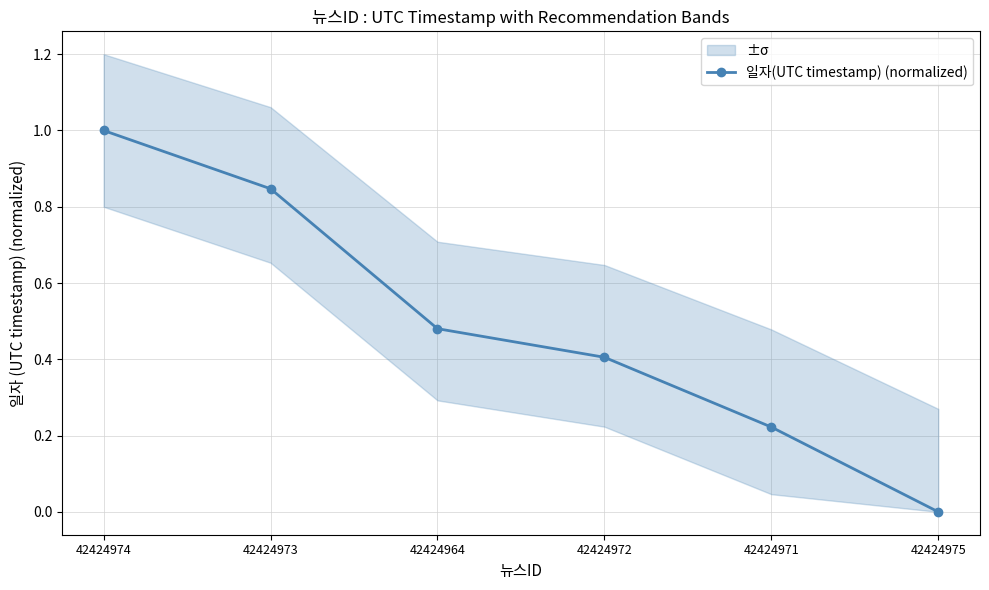

What is the sum of all values?

3.0